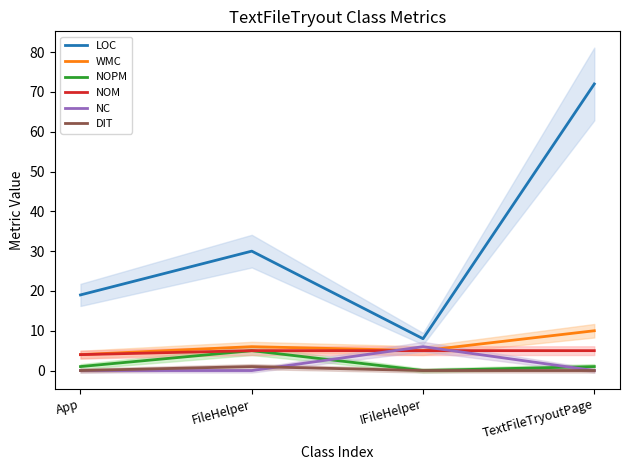

At which category is the sum across all series the highest?

TextFileTryoutPage